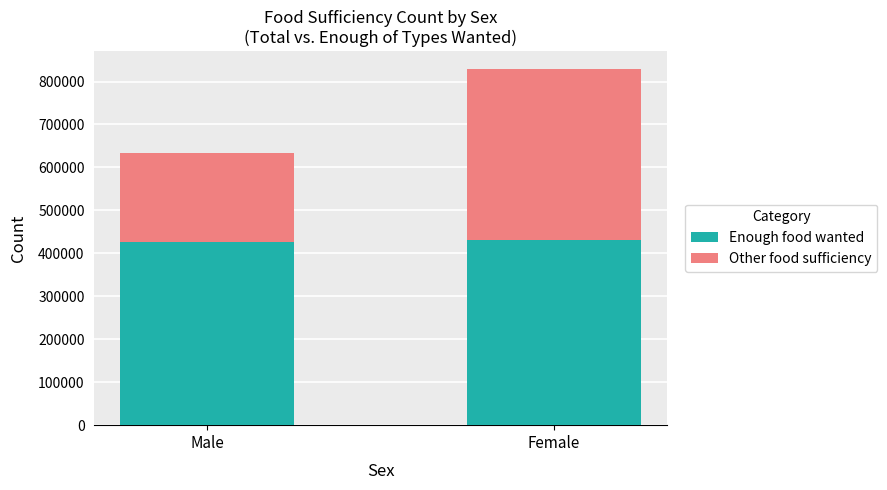

What is the approximate value of Enough food wanted at Female, to the nearest 10?

430290